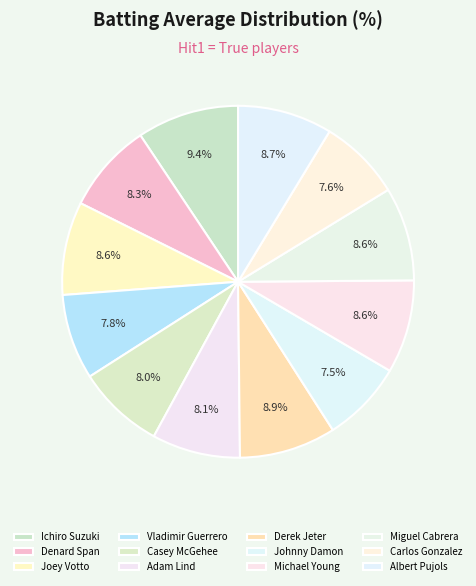

To the nearest percent, what portion does Casey McGehee represent?

8%